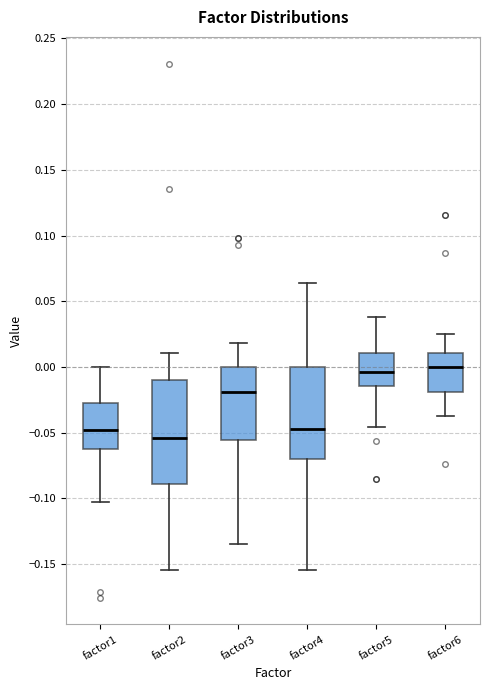

Reading left to right, transcribe this box plot: for each box, give where its median line is, the range the box spans, and where its two whiskers end, as read against the y-axis. The values are not printed on the chart, so give them approximately, as read against the axis.

factor1: median -0.050, box -0.060 to -0.025, whiskers -0.105 to 0.000
factor2: median -0.055, box -0.090 to -0.010, whiskers -0.155 to 0.010
factor3: median -0.020, box -0.055 to 0.000, whiskers -0.135 to 0.020
factor4: median -0.045, box -0.070 to 0.000, whiskers -0.155 to 0.065
factor5: median -0.005, box -0.015 to 0.010, whiskers -0.045 to 0.040
factor6: median 0.000, box -0.020 to 0.010, whiskers -0.035 to 0.025